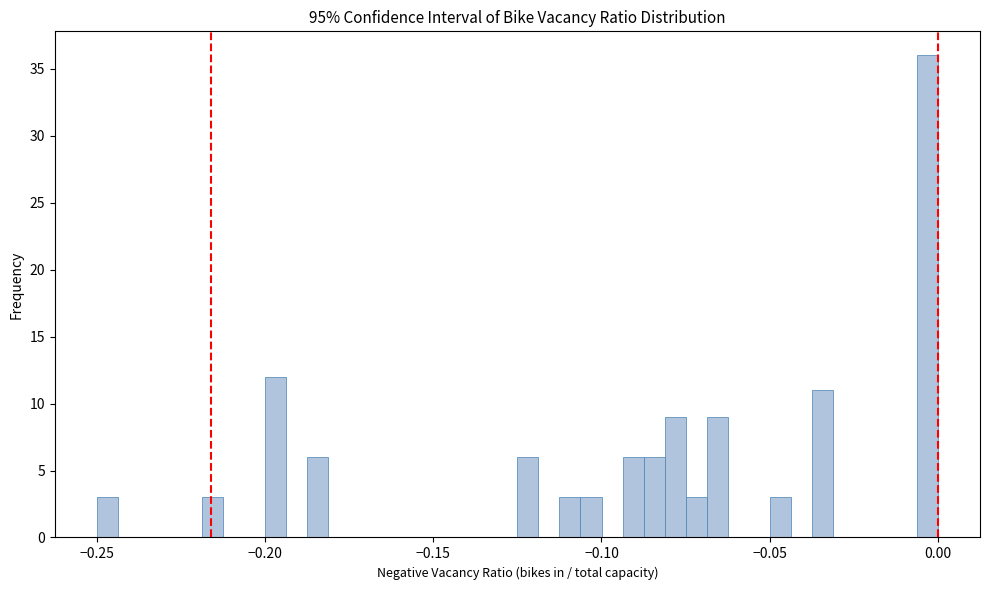

Read against the x-axis, roughly where is the centre of the tallest bar?

-0.005